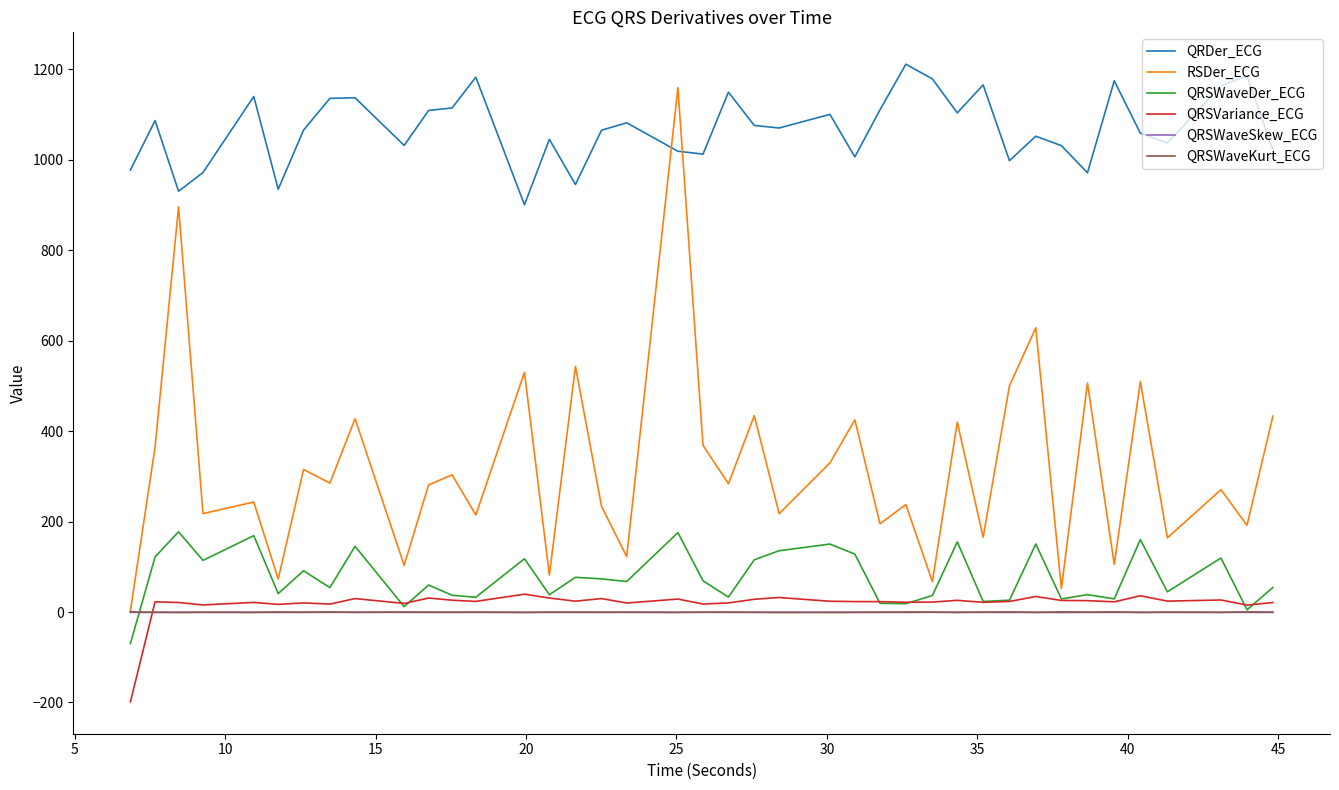

Which series has the largest range (max minus min)?

RSDer_ECG